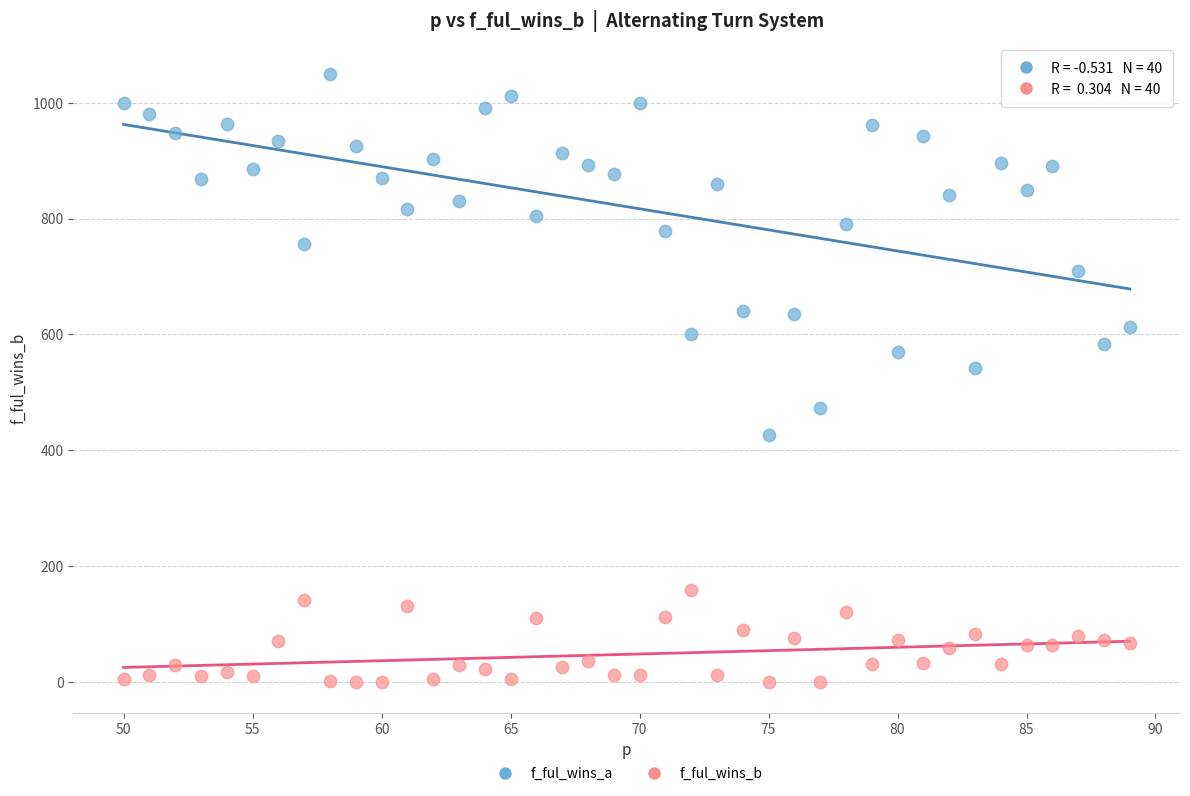

Across all data points, what is the range of Y values (max minus min)?

1050